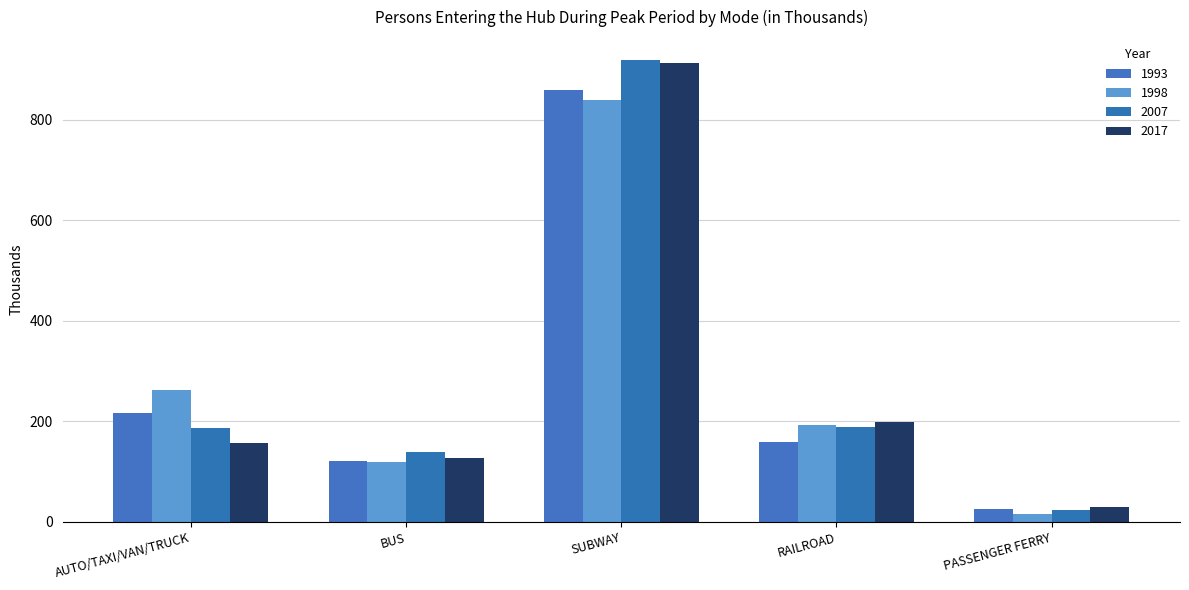

At AUTO/TAXI/VAN/TRUCK, list the series in order from largest to smallest.

1998, 1993, 2007, 2017